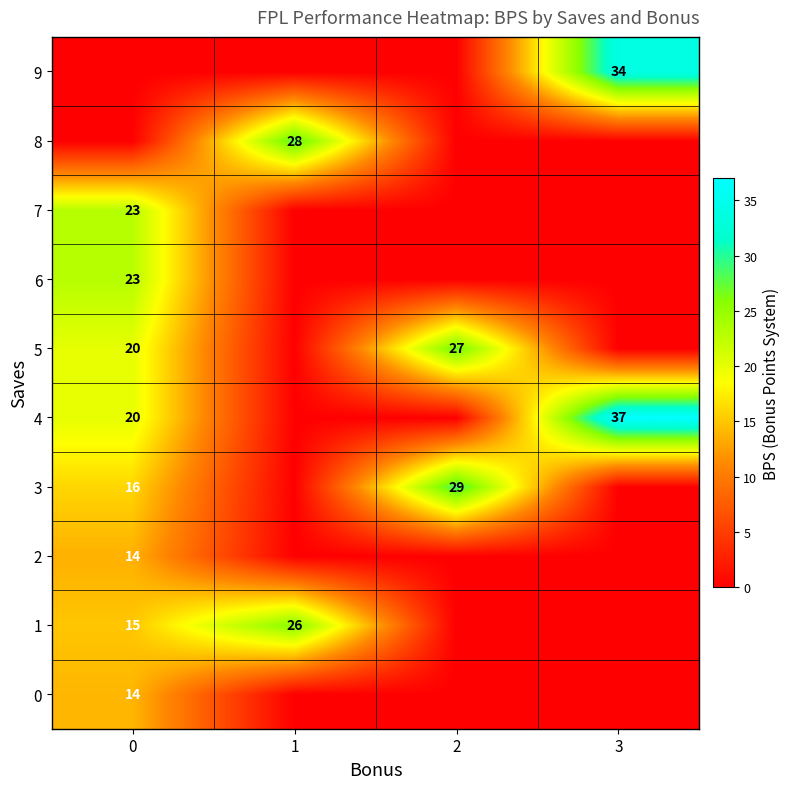

How many categories are shown in the chart?

4